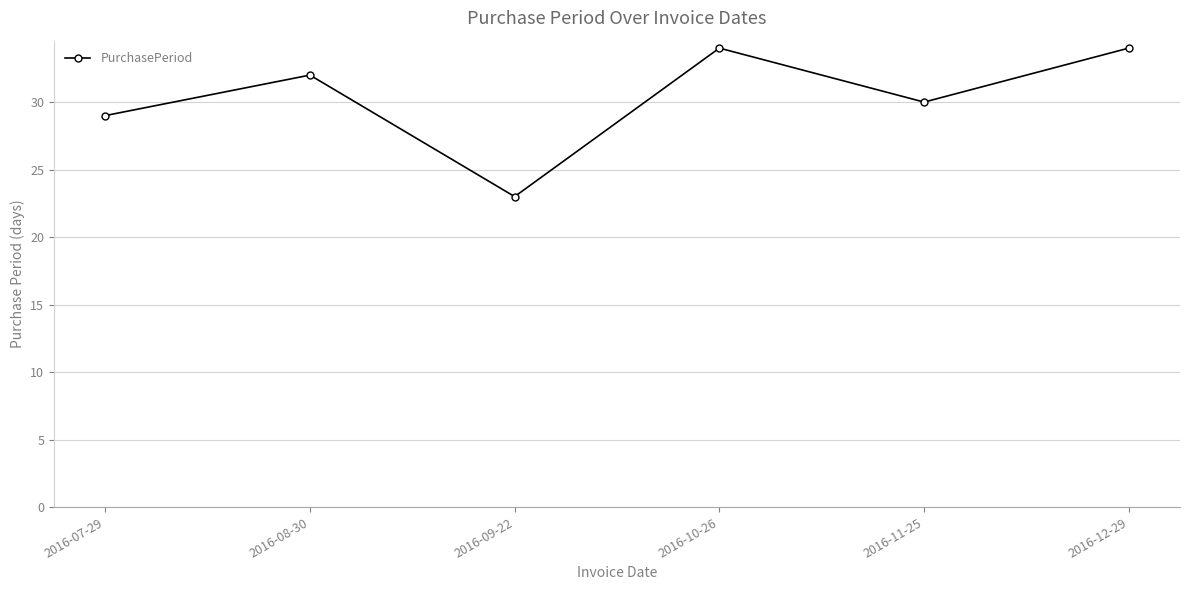

What is the smallest value displayed?

23